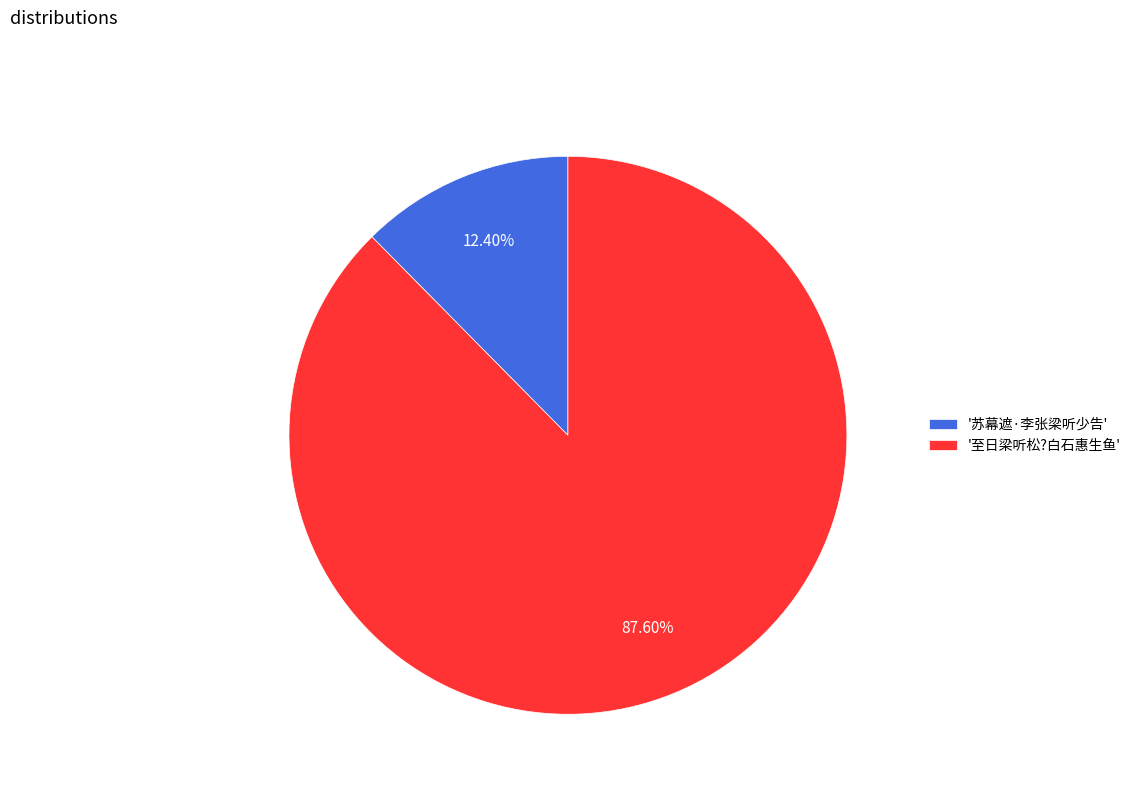

Which slice is the smallest?

'苏幕遮·李张梁听少告'